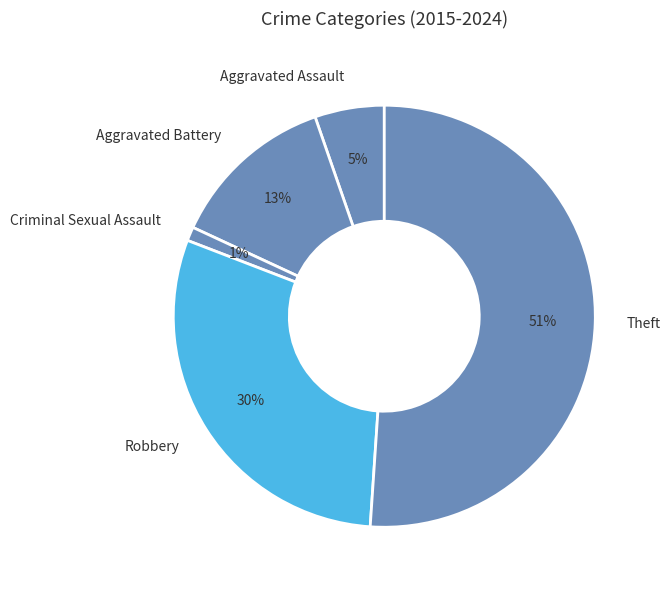

Is Theft the majority of the pie?

Yes